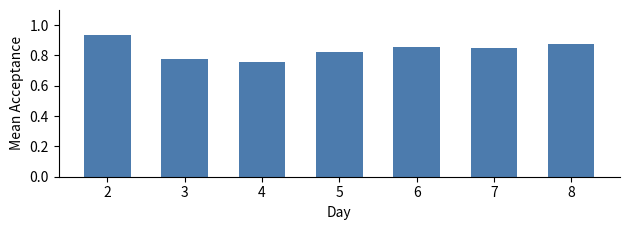

What is the difference between the maximum and minimum values?

0.2